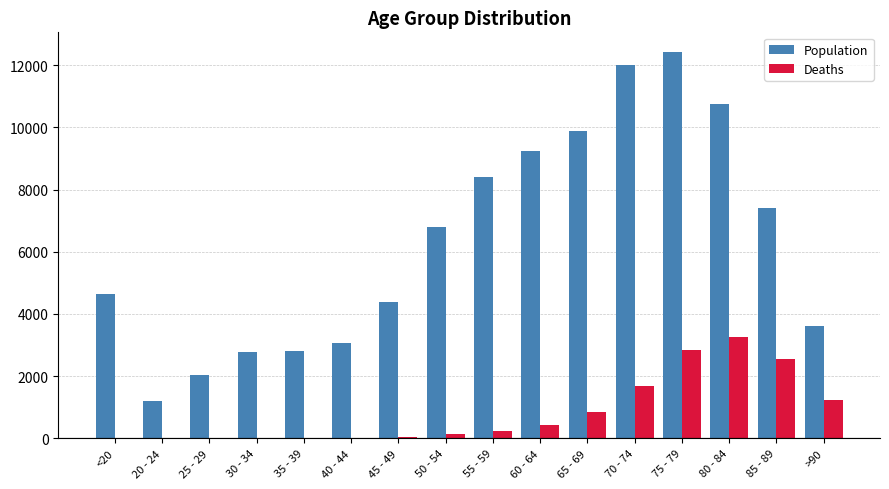

What are all the series names shown in the legend?

Population, Deaths